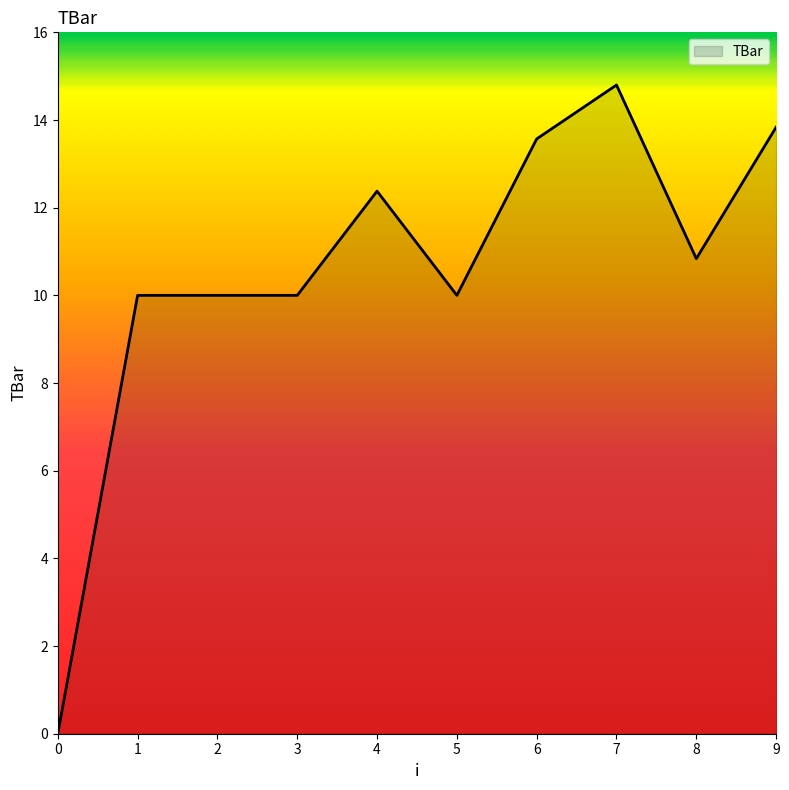

Reading left to right, transcribe all the data shown in this chart.

0.0	10.0	10.0	10.0	12.4	10.0	13.6	14.8	10.8	13.8